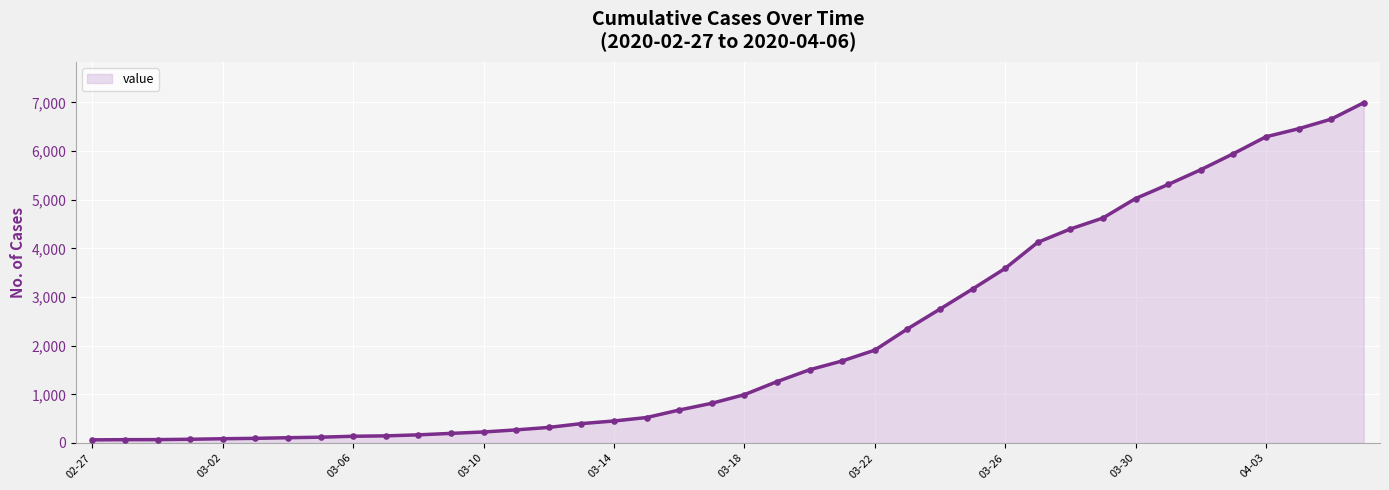

What is the maximum value shown in the chart?

6995